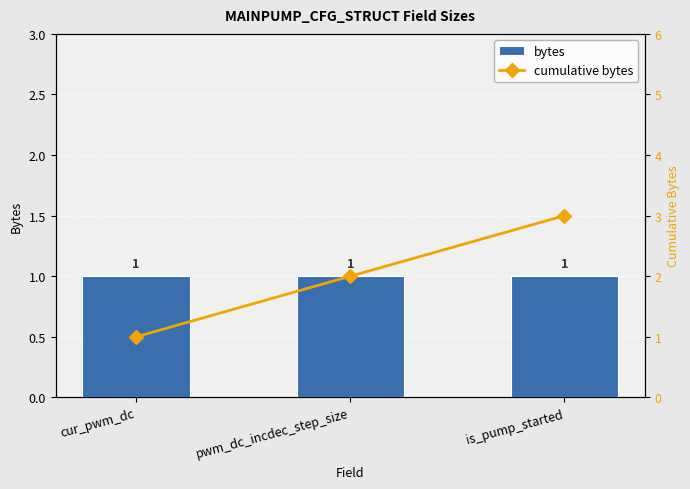

How many groups of bars are there?

3